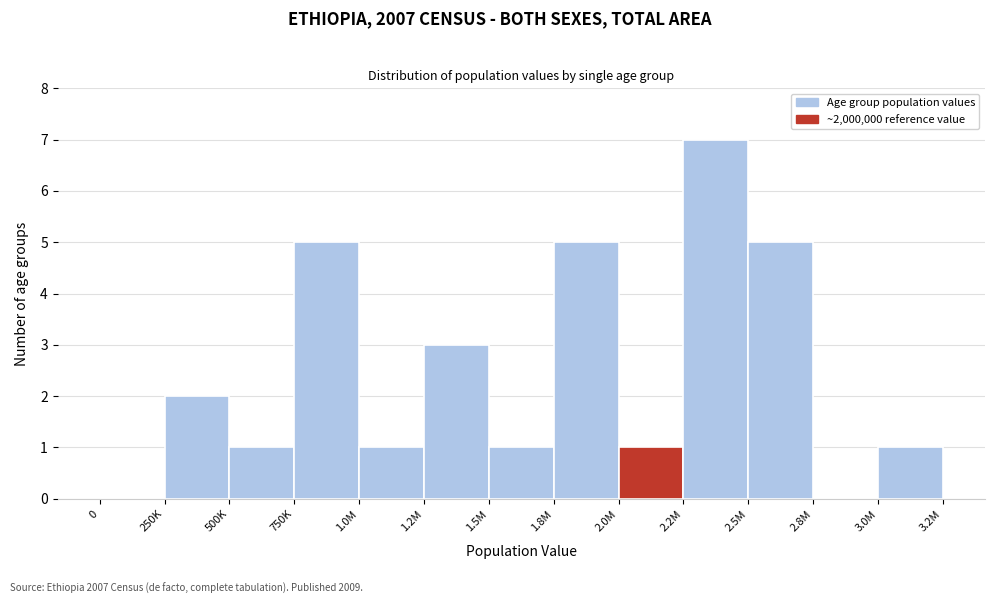

Reading left to right, extract all data points from this chart.

0=0	250K=2	500K=1	750K=5	1.0M=1	1.2M=3	1.5M=1	1.8M=5	2.0M=1	2.2M=7	2.5M=5	2.8M=0	3.0M=1